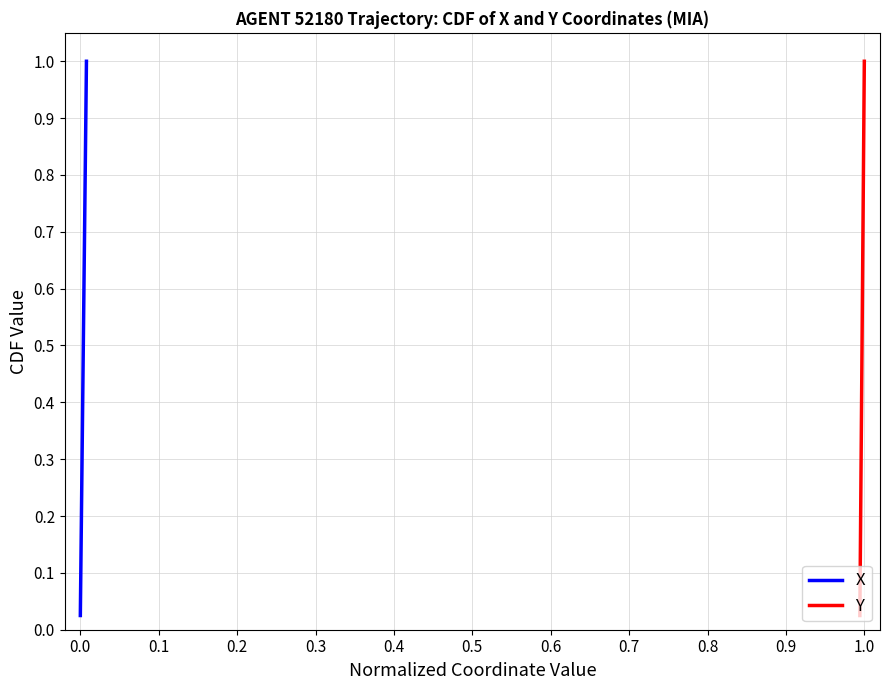

What is the difference between the second highest and minimum values in the X series?

0.9